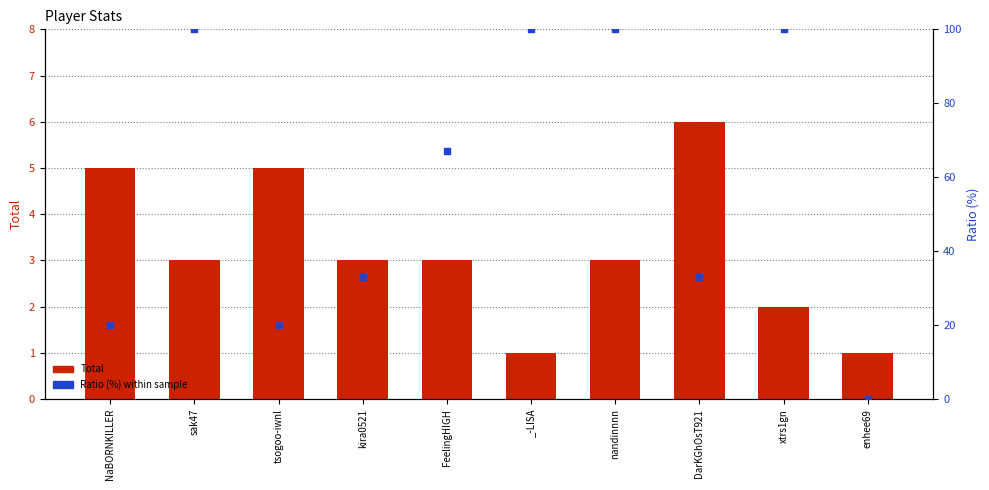

At which category is the sum across all series the highest?

sak47